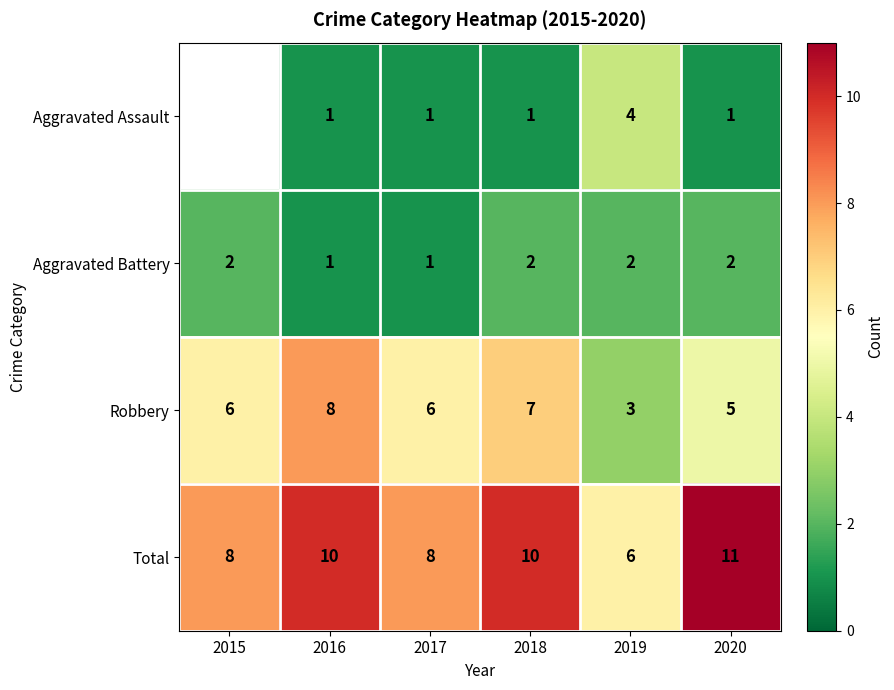

At 2020, list the series in order from smallest to largest.

Aggravated Assault, Aggravated Battery, Robbery, Total